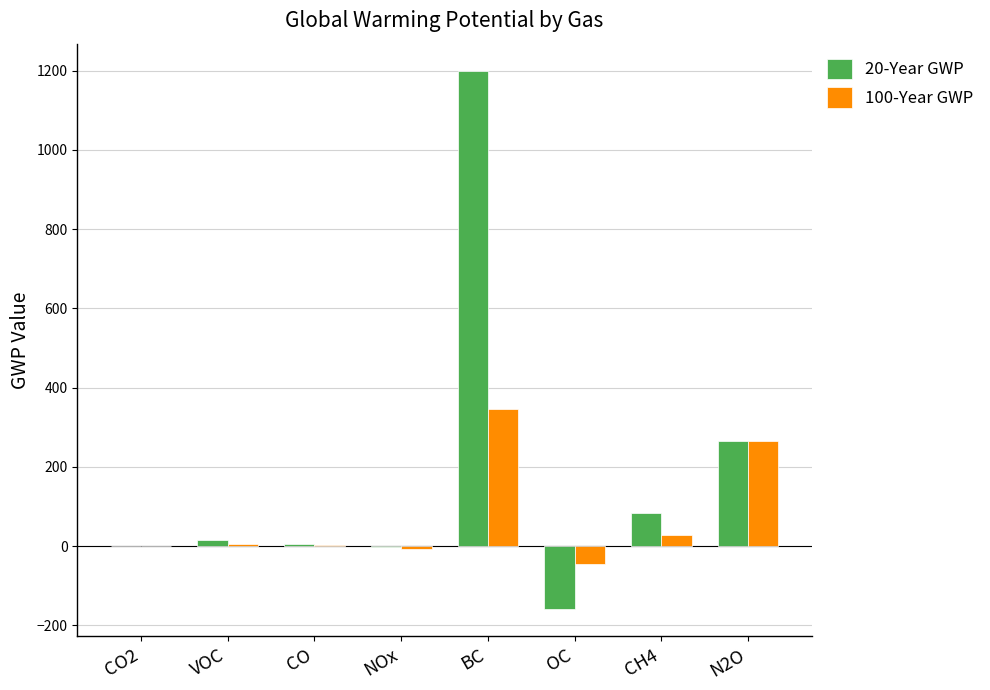

What is the spread (max minus min) of values at VOC?

11.2